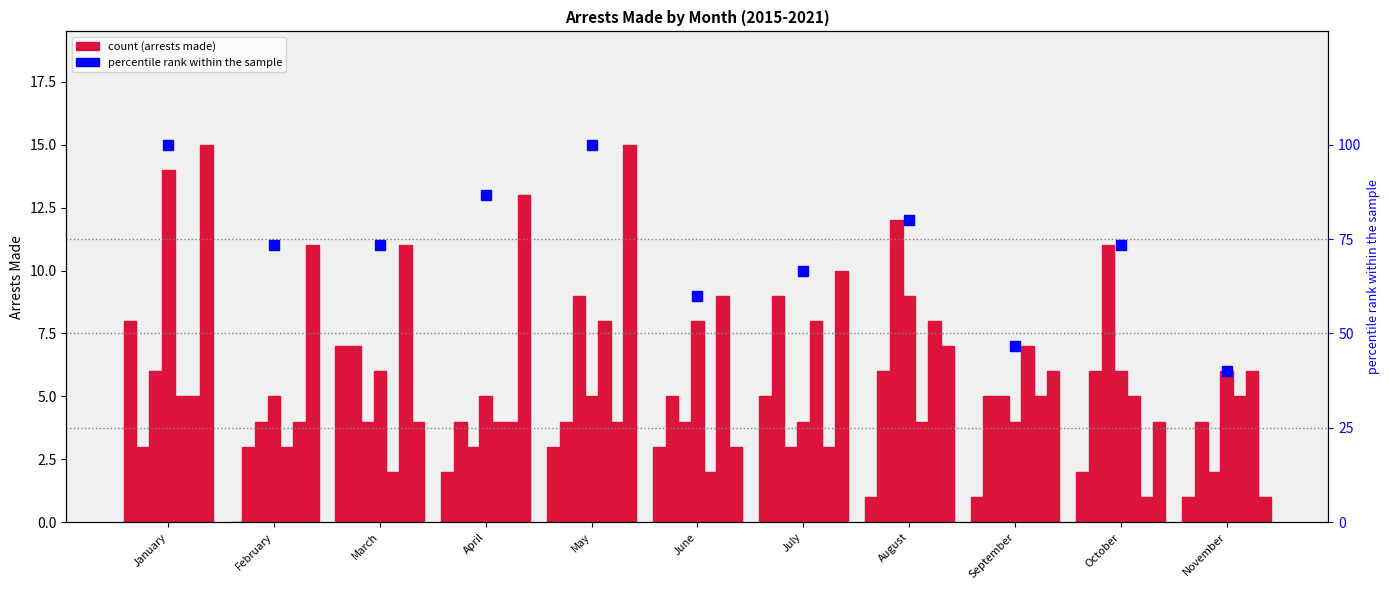

Reading left to right, what are all the values shown in this chart?

100.0	73.3	73.3	86.7	100.0	60.0	66.7	80.0	46.7	73.3	40.0